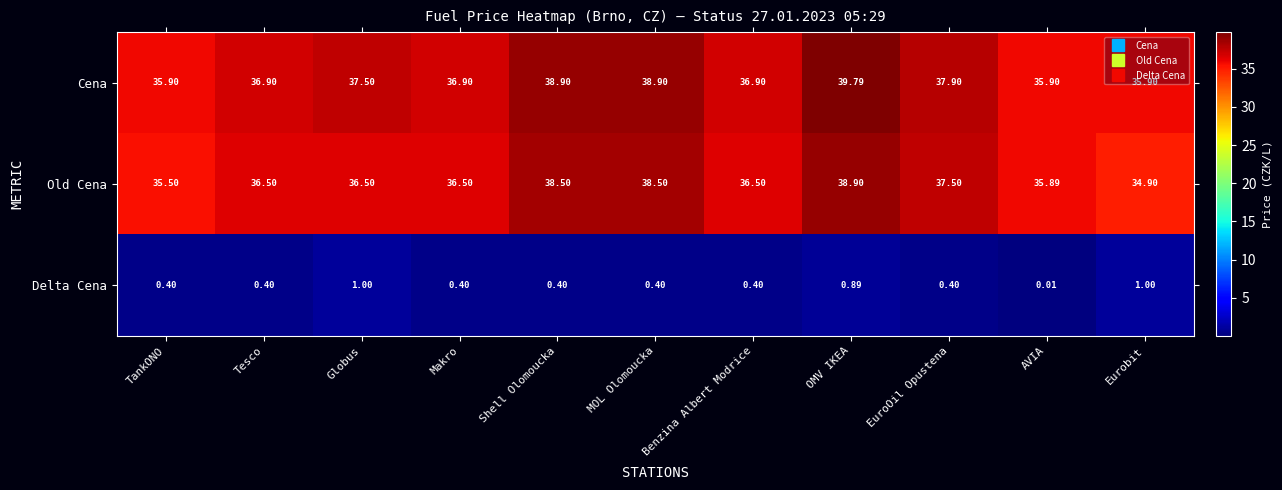

Which series has the largest range (max minus min)?

Old Cena